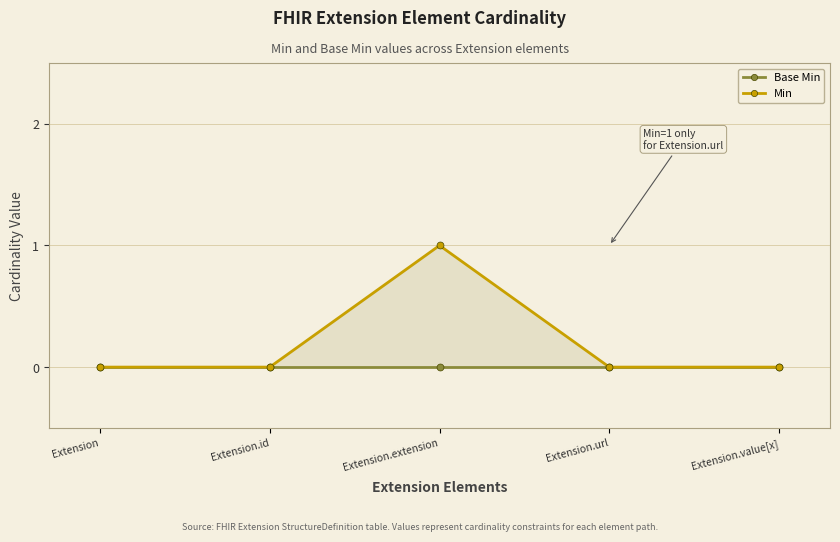

How many positive values does the Min series have?

1